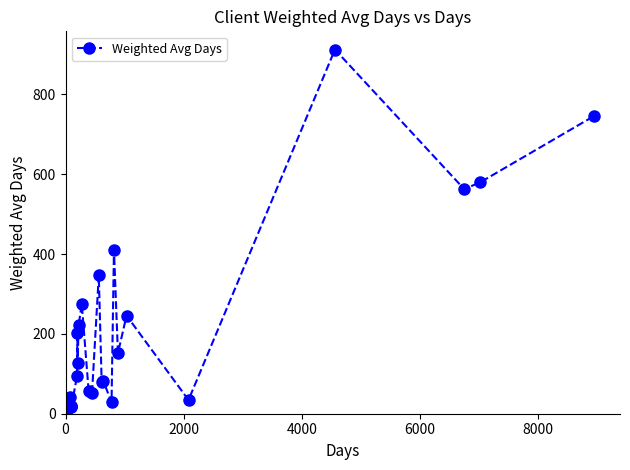

How many positive values are there?

29